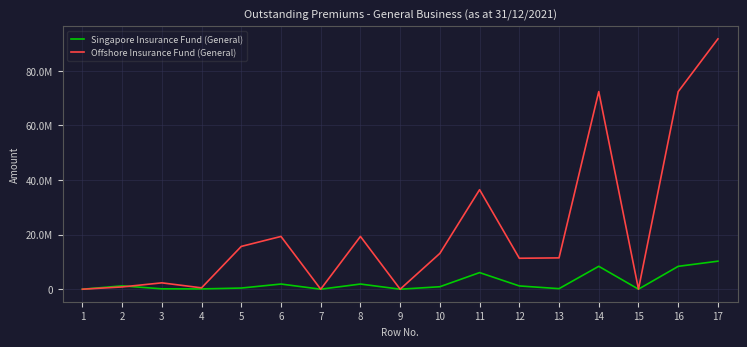

Is the value of Singapore Insurance Fund (General) at 3 greater than the value of Offshore Insurance Fund (General) at 5?

No